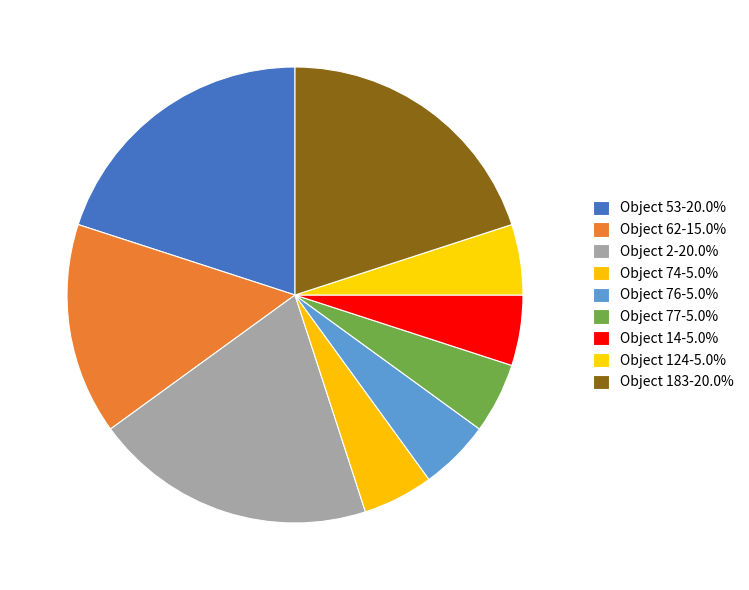

Does any single category account for the majority?

No